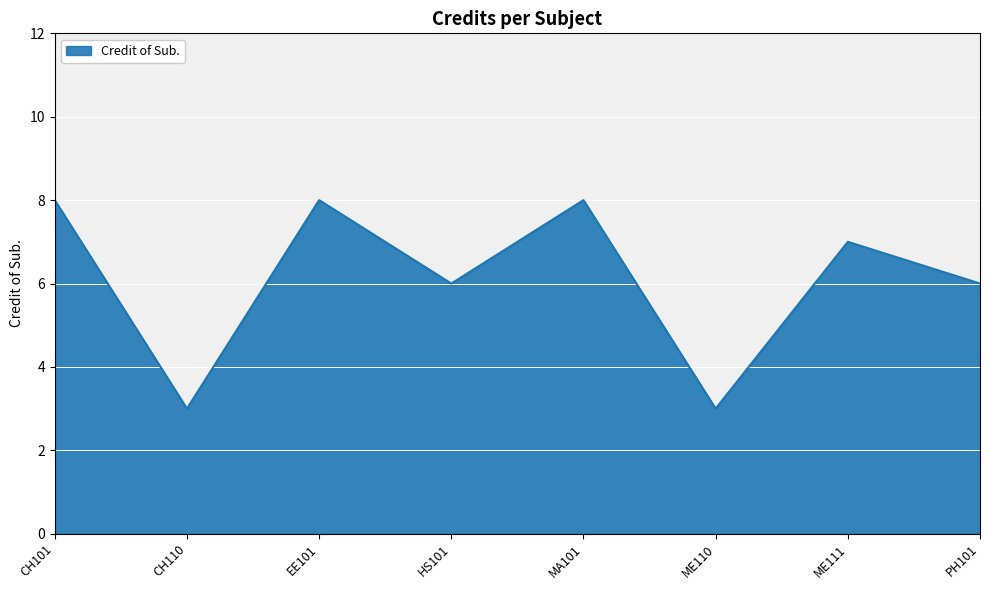

What position from the left is HS101?

4